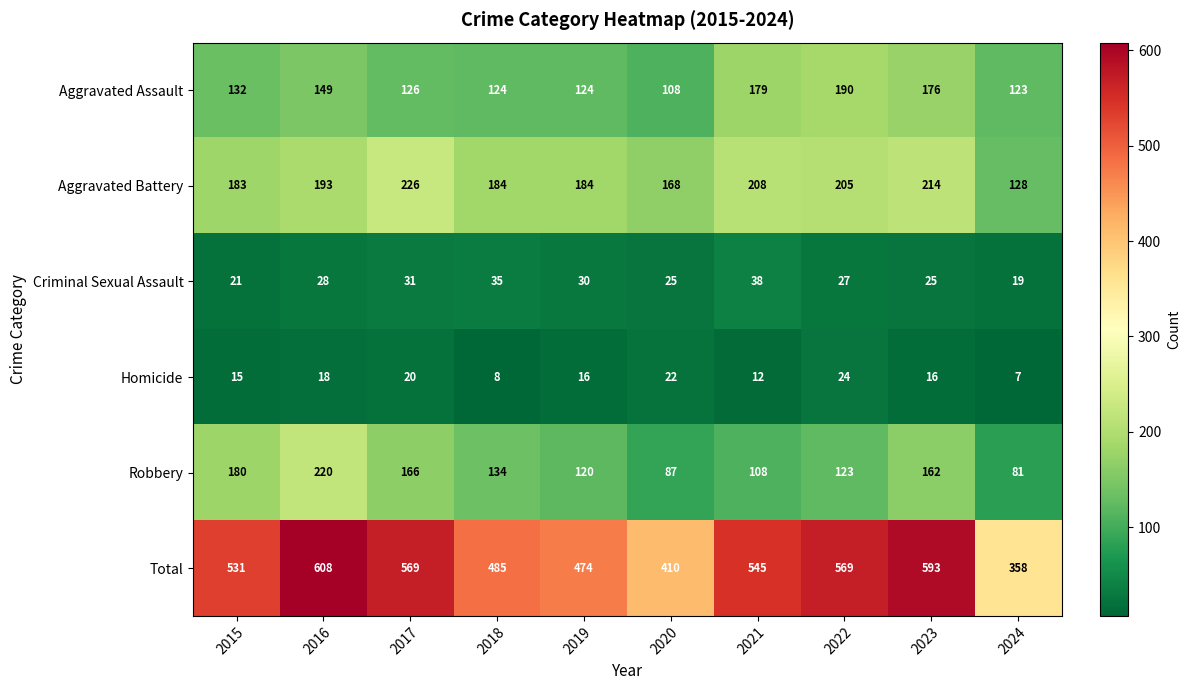

What is the total value across all series at 2017?

1138